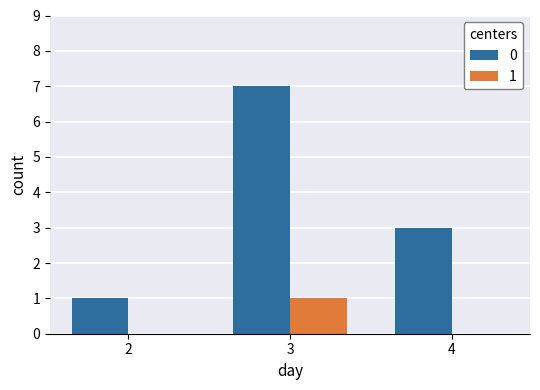

Reading left to right, extract all data points from this chart.

0: 2=1	3=7	4=3
1: 2=0	3=1	4=0